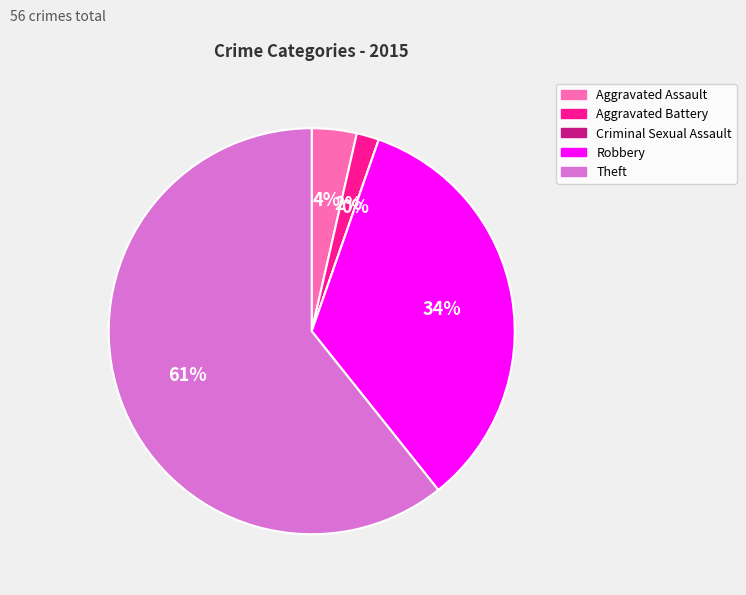

To the nearest percent, what is the difference between the Robbery and Aggravated Assault slice percentages?

30%